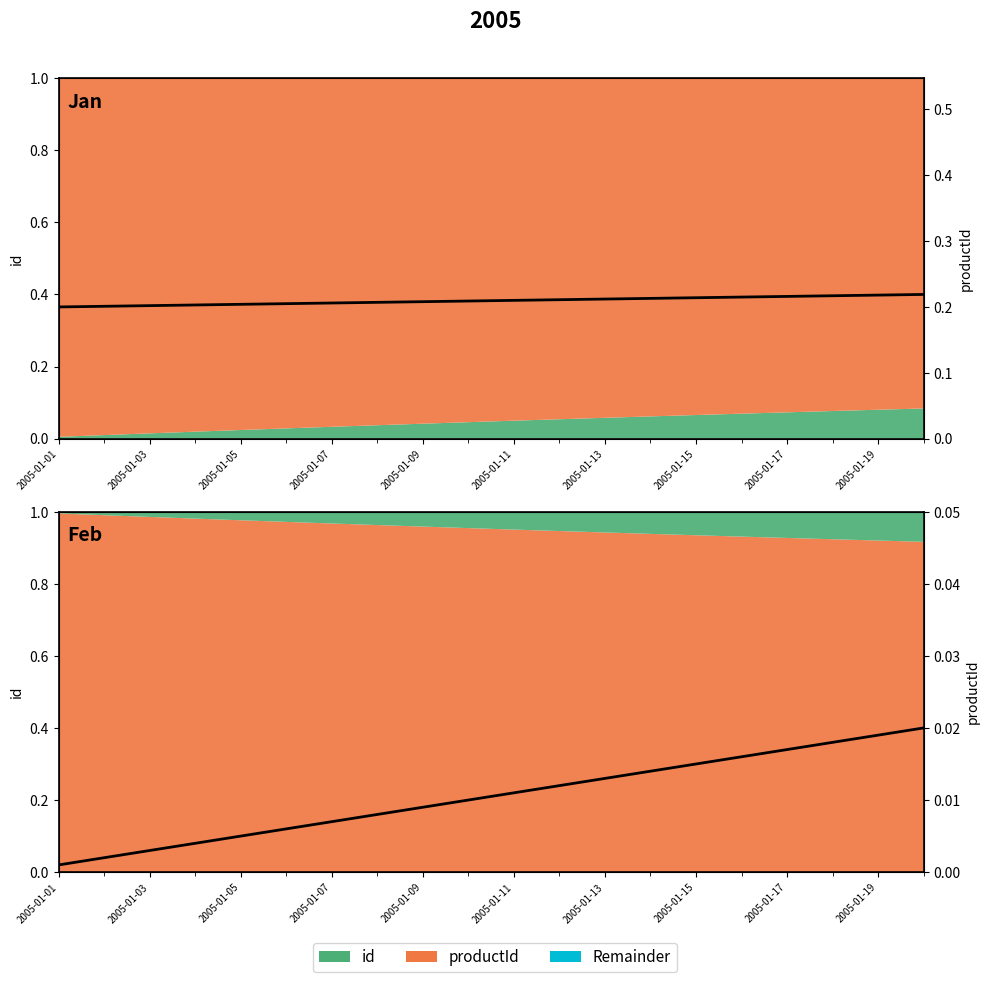

Rank the series at 15 from lowest to highest value.

id (scaled), productId (scaled)